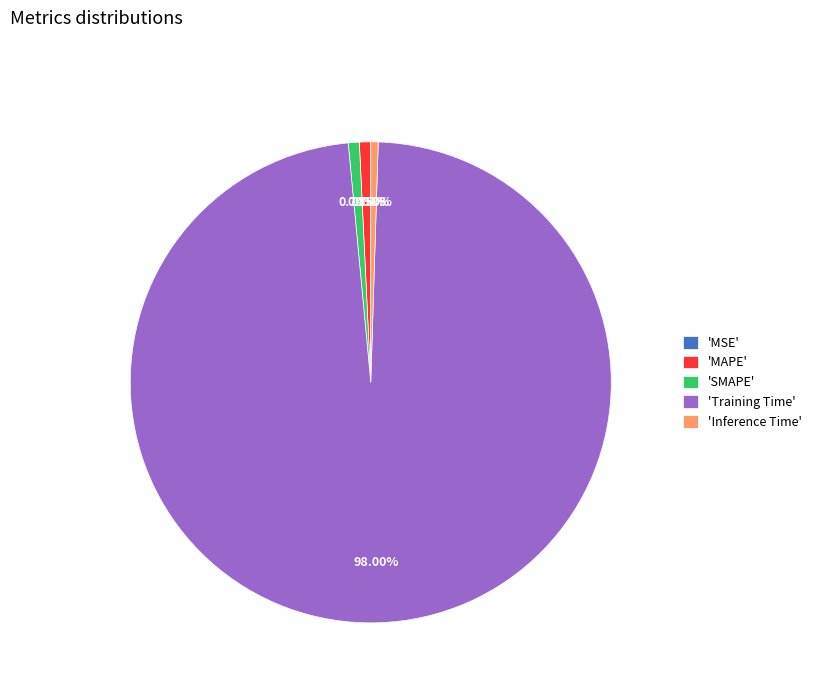

Is there a majority slice in this chart?

Yes